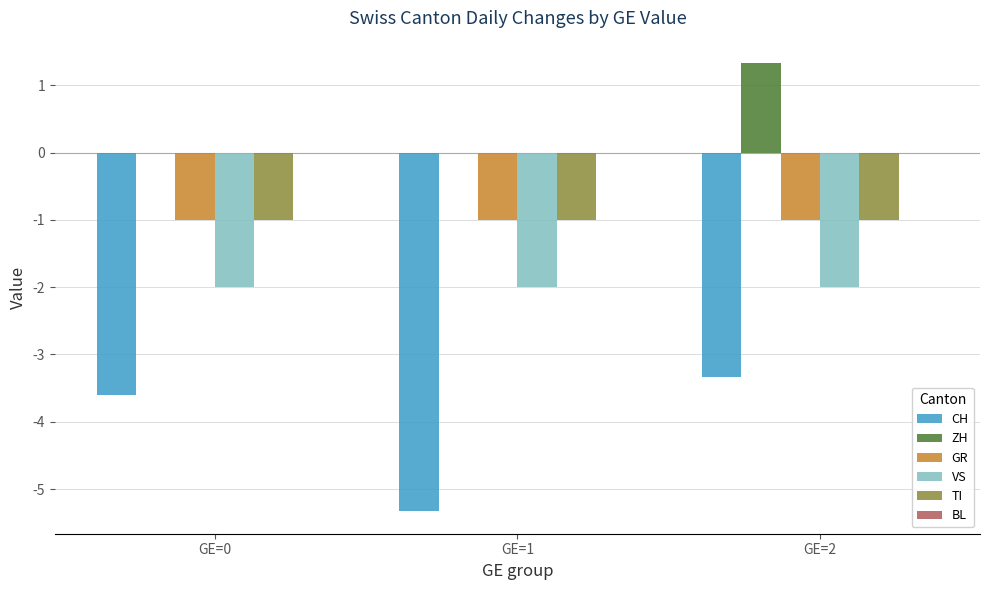

Which category has the highest value in the CH series?

GE=2